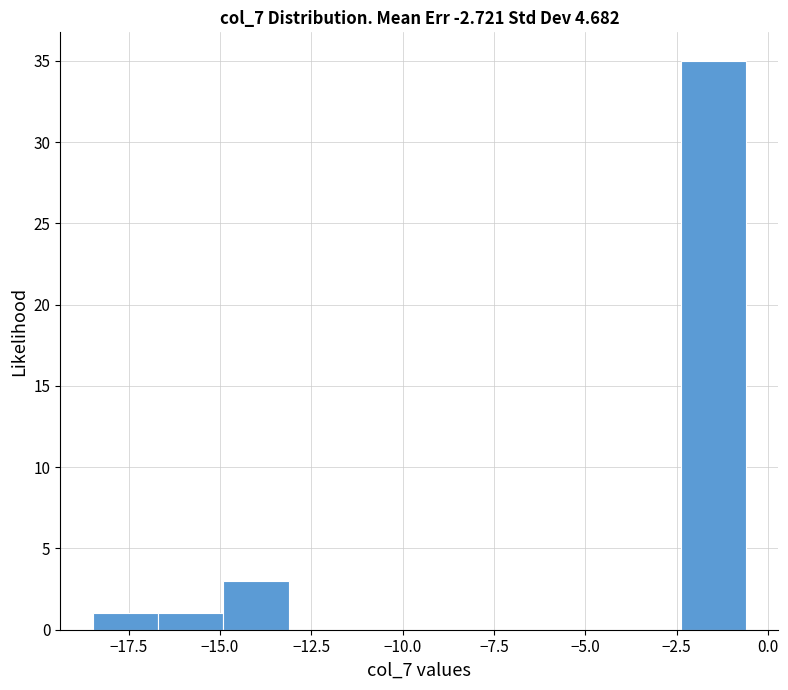

Around what value on the x-axis is the tallest bar? Give the approximate position of its centre, as read against the axis.

-1.5